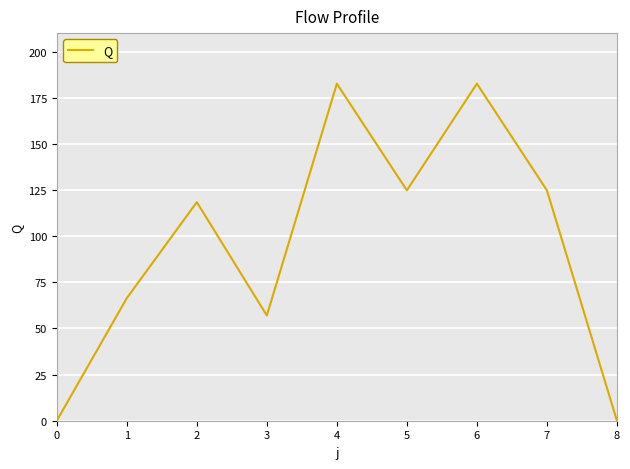

Is it true that the value at 2 is 118.4?

True